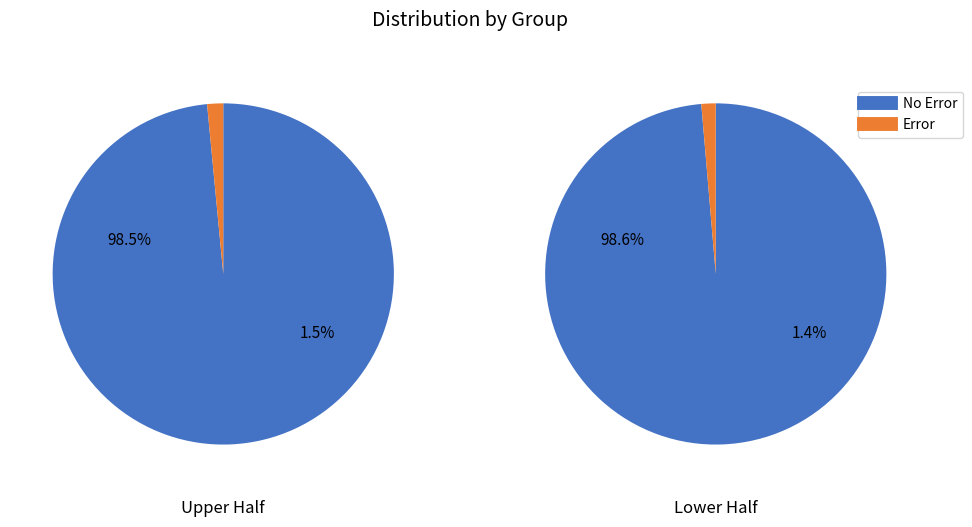

Is it true that Shalne is 1% of the pie?

False